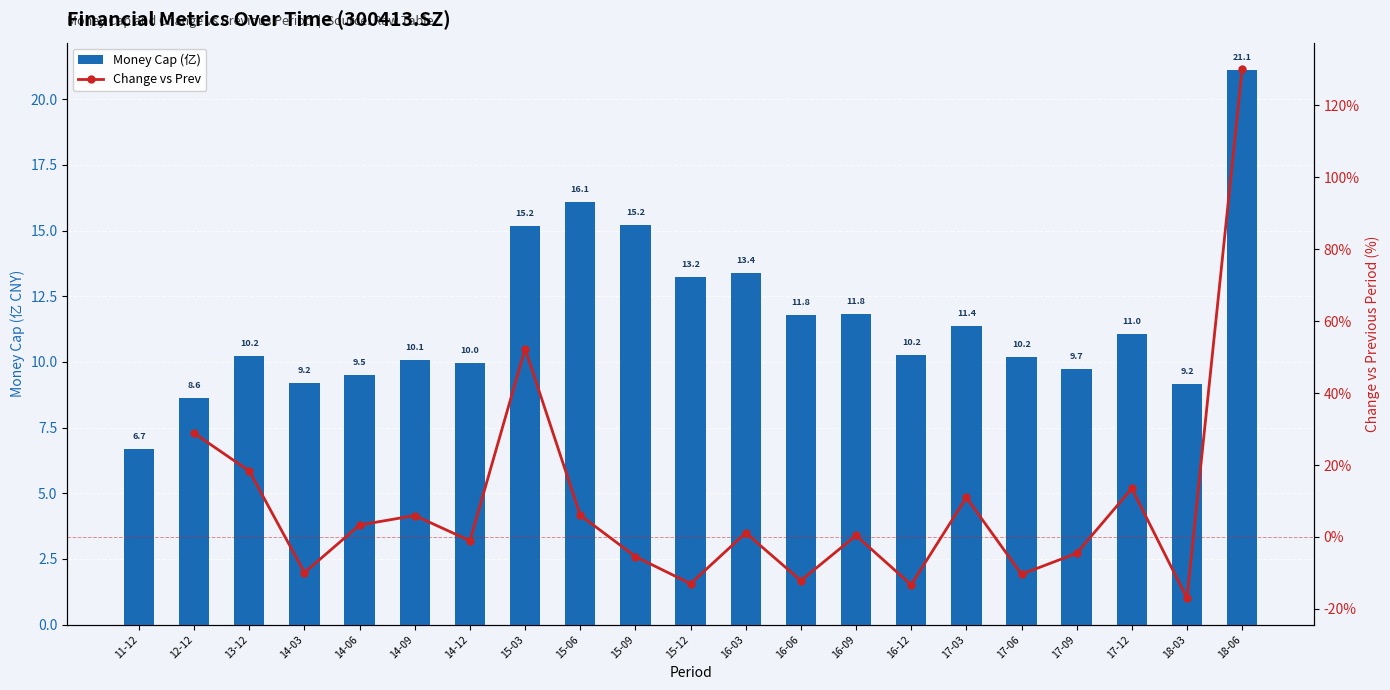

True or false: Money Cap (亿) has a value of 10.2 at 16-12.

True